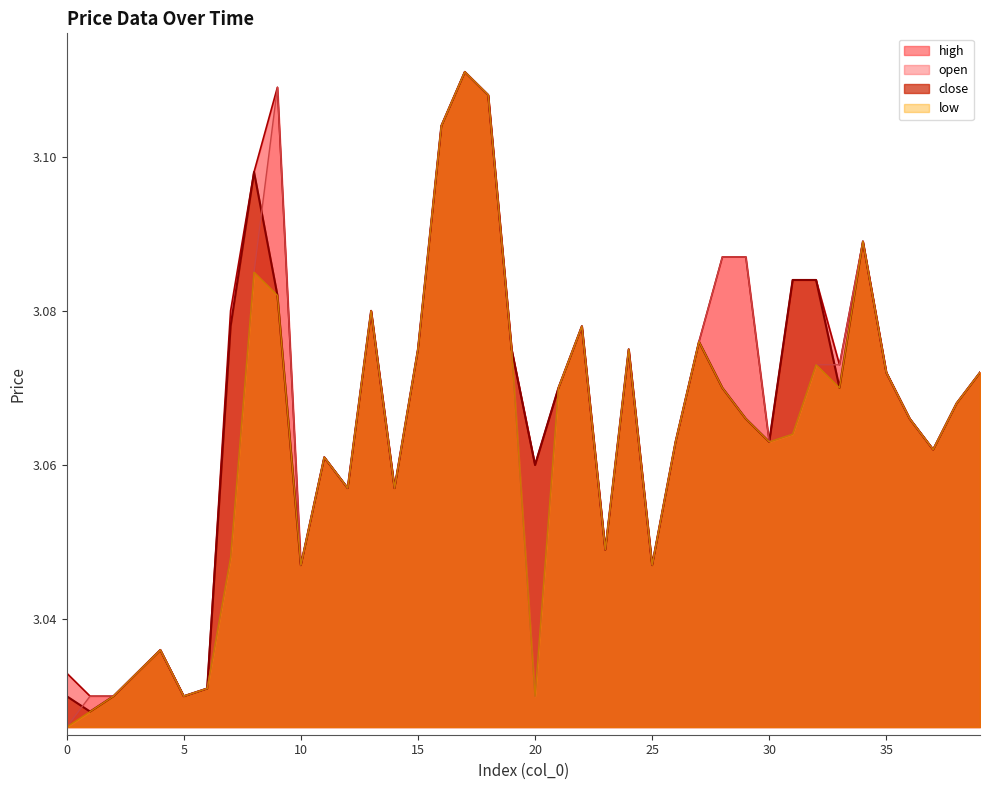

Count the number of data series in this chart.

4